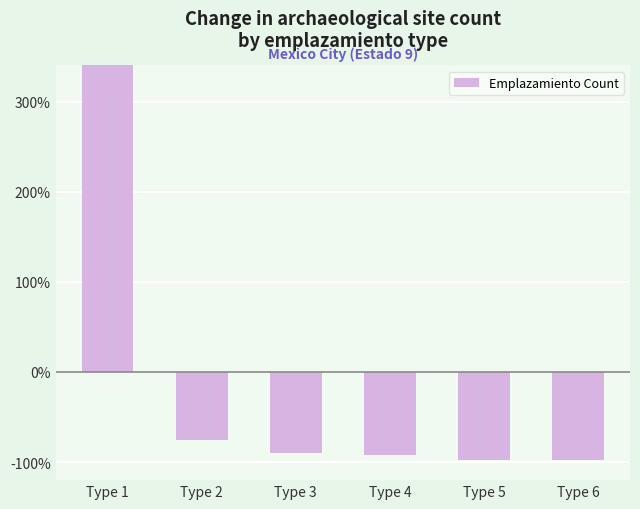

How many series are shown in this chart?

1